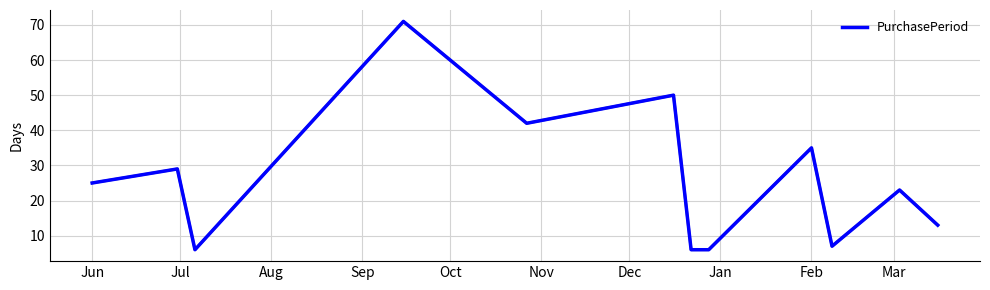

What is the minimum value shown in the chart?

6